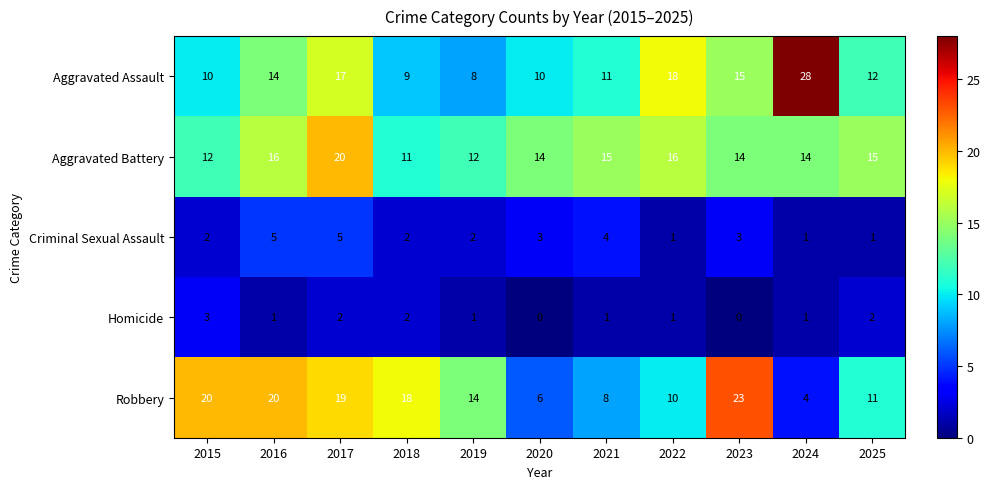

What is the difference between the maximum and minimum values in the Robbery series?

19